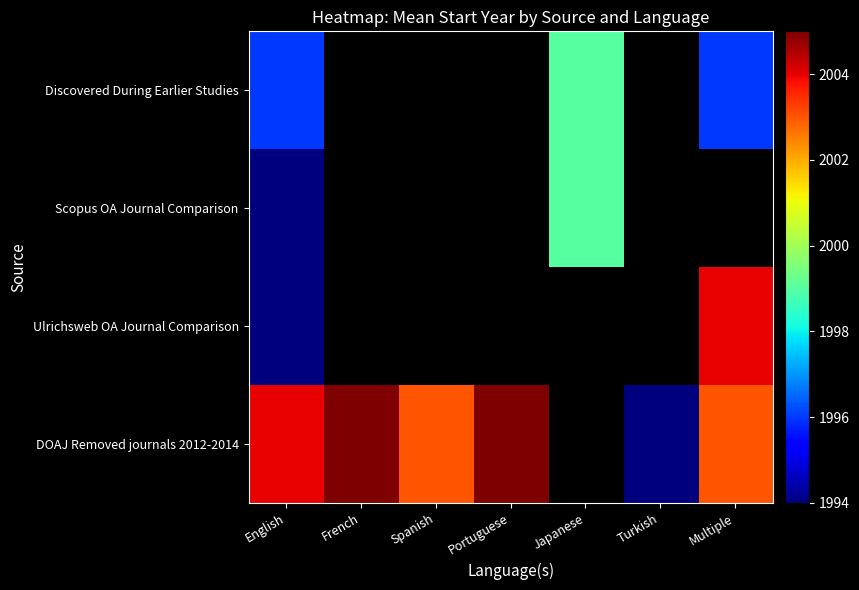

True or false: DOAJ Removed journals 2012-2014 has a value of 841.3 at English.

False